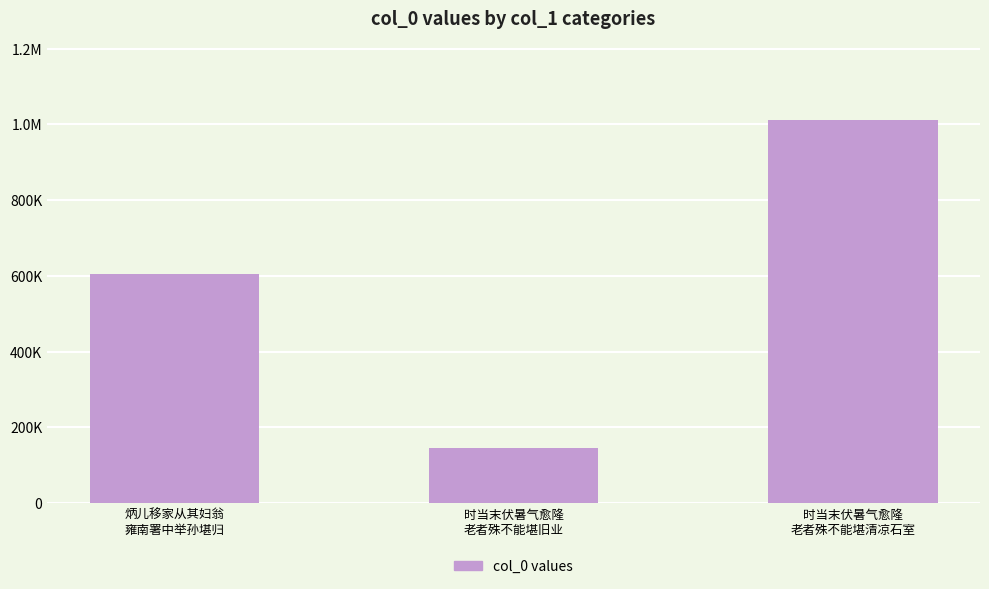

Count the number of data series in this chart.

1